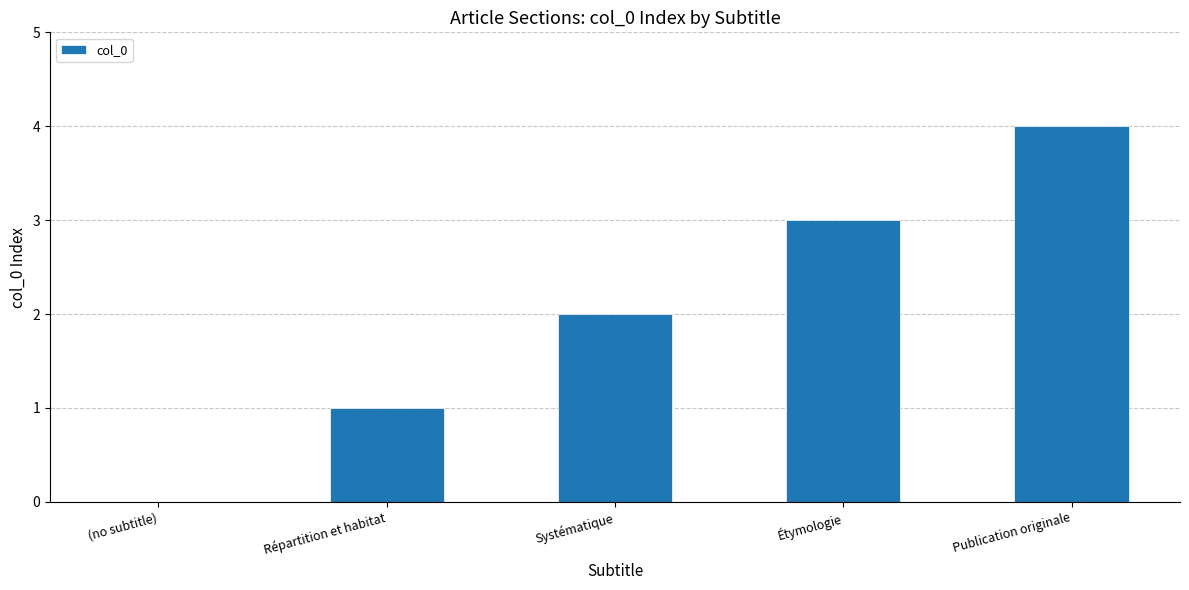

What value does the data have at Publication originale?

4